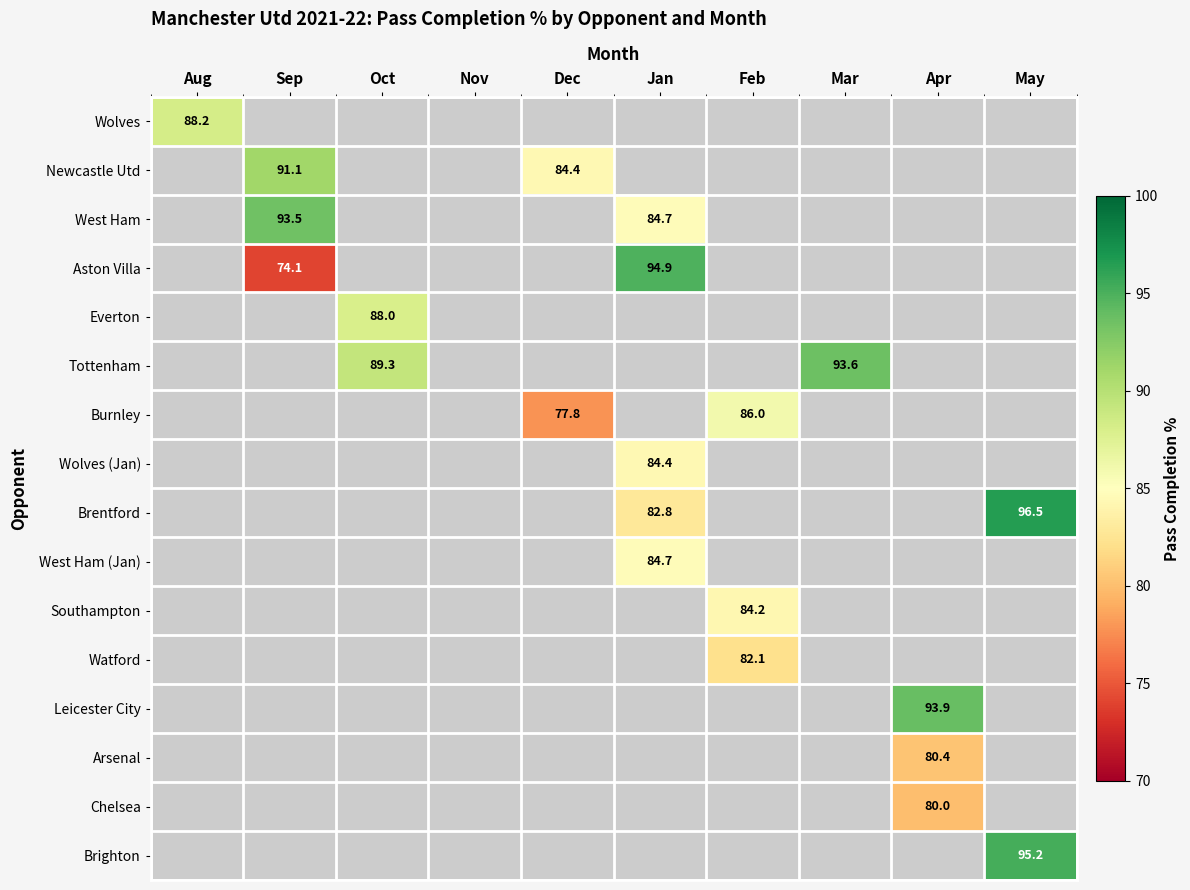

The Tottenham series shows 123.9 at Oct. True or false?

False